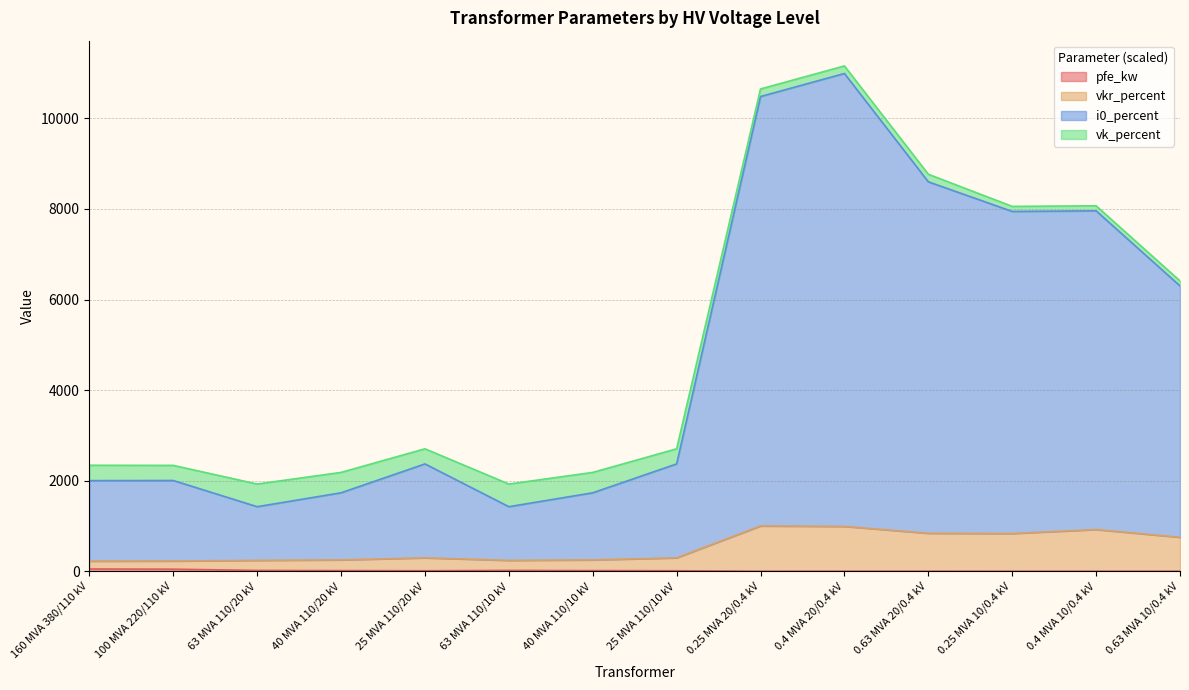

Does the chart display data point markers on the line(s)?

No